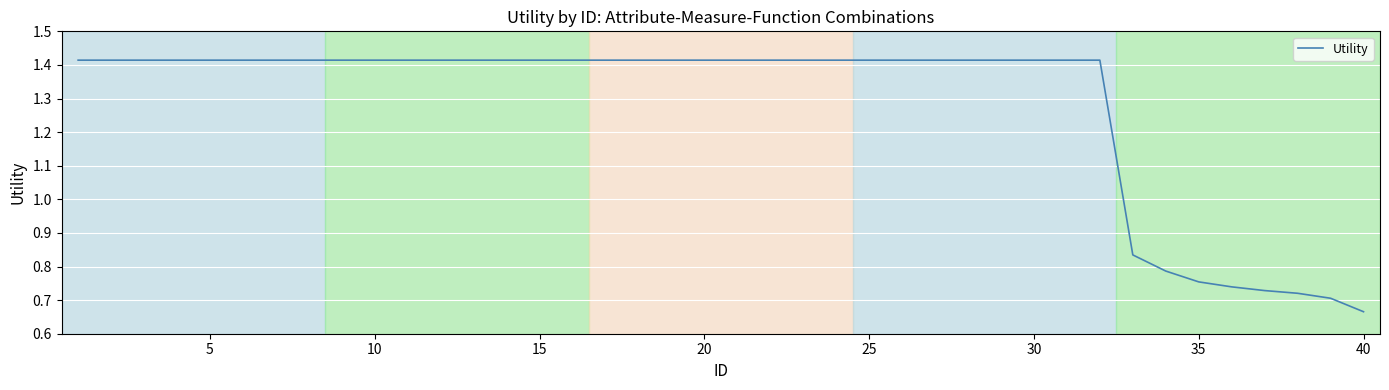

True or false: the data has more than 2 interior local peaks.

False